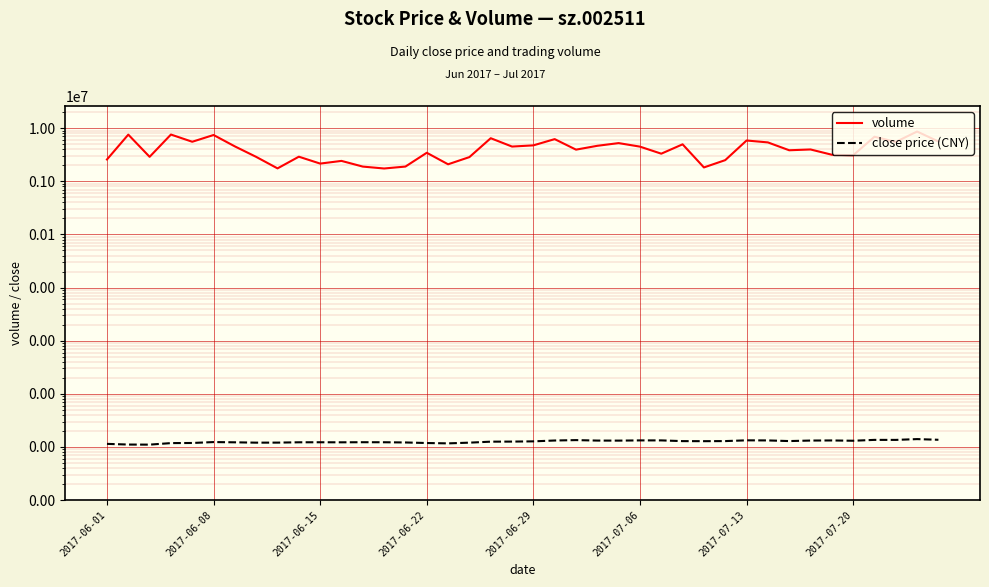

List the labels in order of close price (CNY) value, largest first.

38, 39, 36, 37, 22, 30, 25, 26, 31, 34, 21, 33, 23, 24, 35, 32, 29, 27, 28, 20, 19, 18, 2017-07-06, 12, 10, 13, 9, 2017-07-13, 11, 14, 8, 2017-07-20, 17, 2017-06-29, 15, 2017-06-22, 16, 2017-06-01, 2017-06-08, 2017-06-15